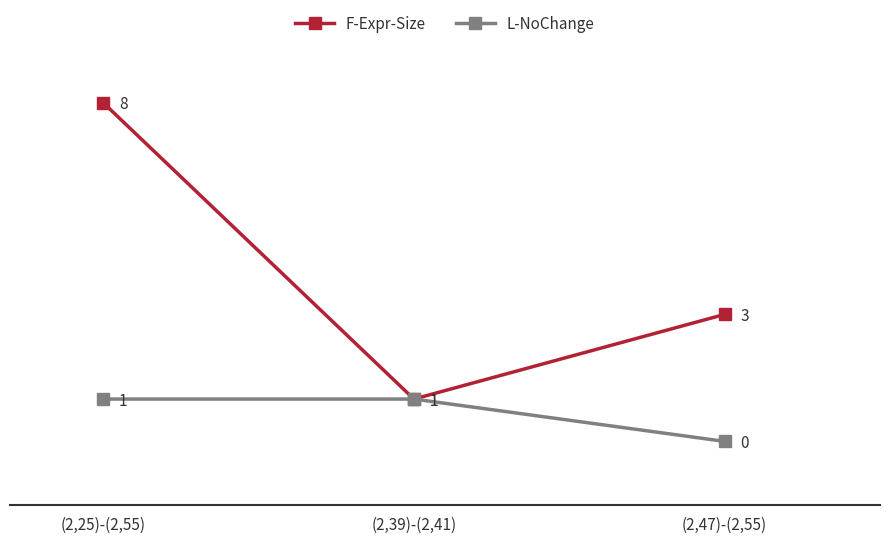

Count the L-NoChange values in the range 0 to 1.

3